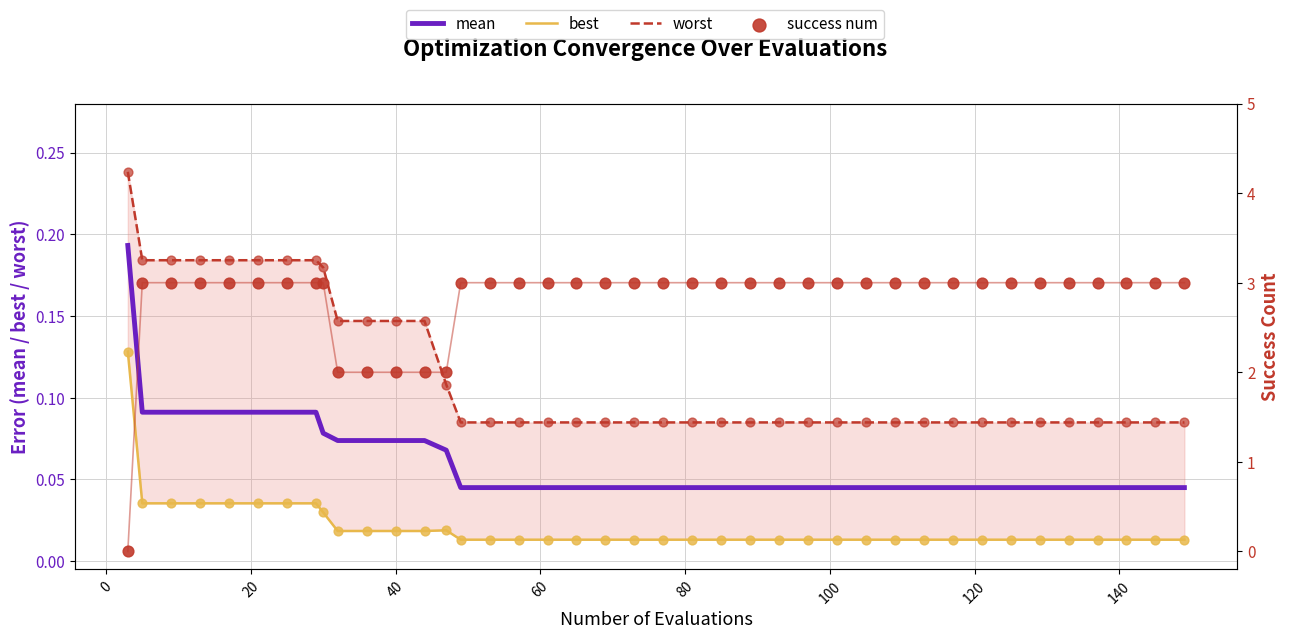

At how many categories does at least one series exceed 1?

39